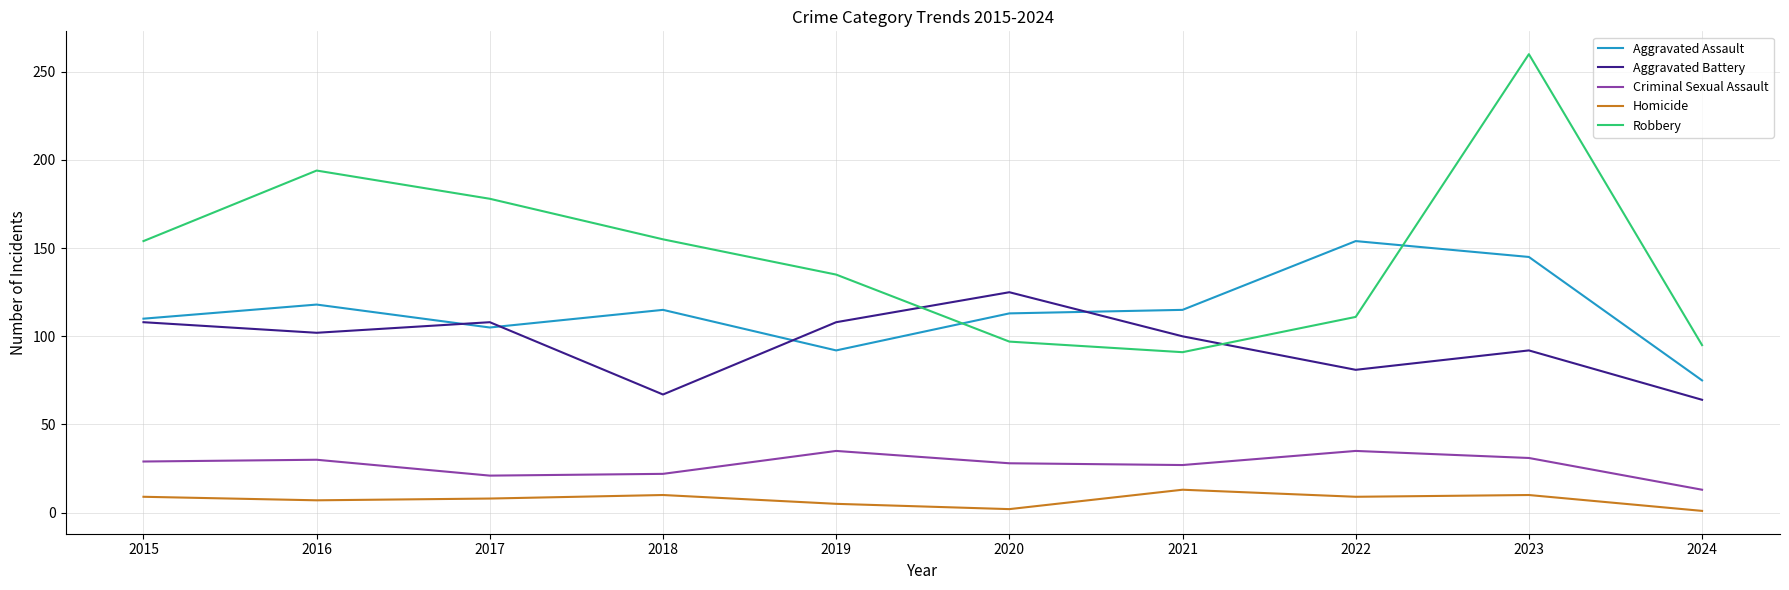

Which series has the largest range (max minus min)?

Robbery